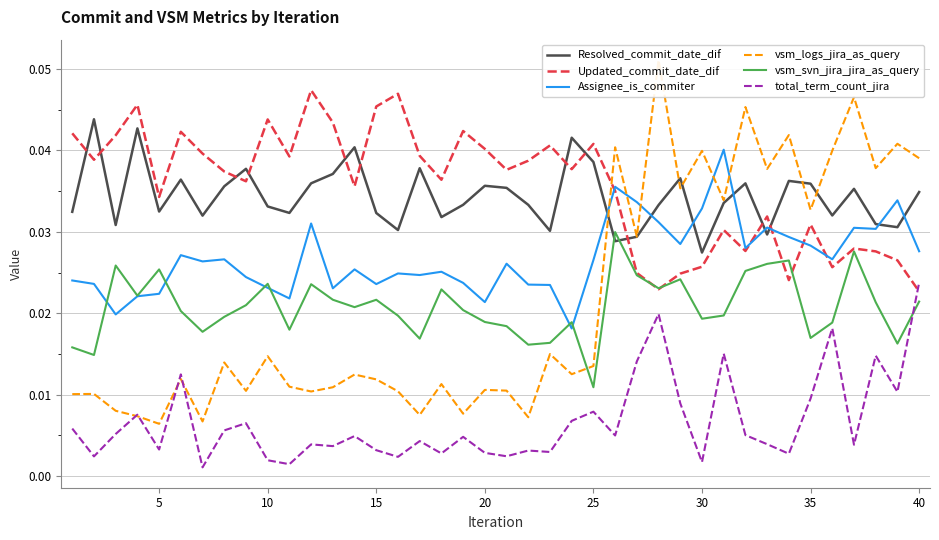

True or false: total_term_count_jira and Resolved_commit_date_dif intersect in this chart.

False